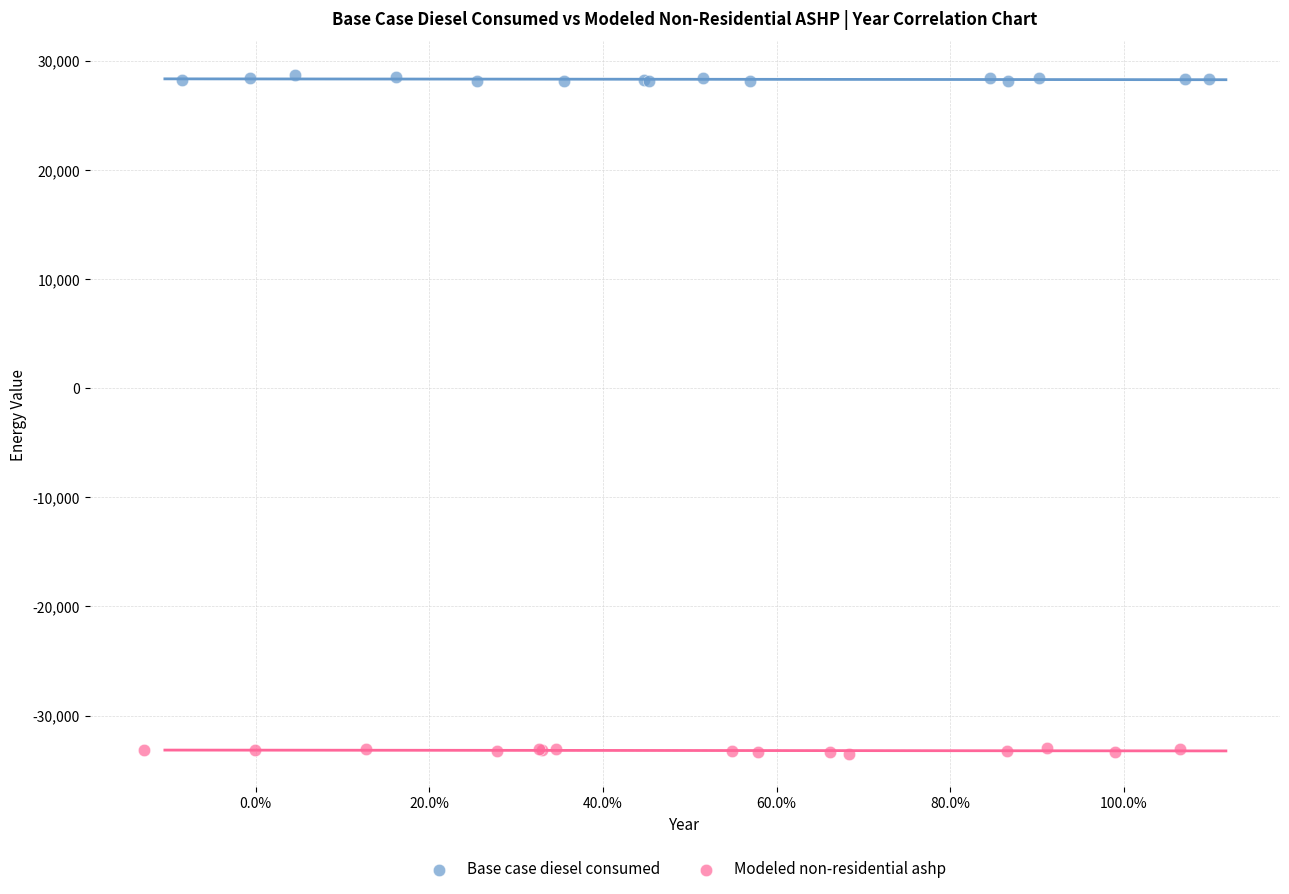

Which series reaches the maximum Y coordinate?

Base case diesel consumed